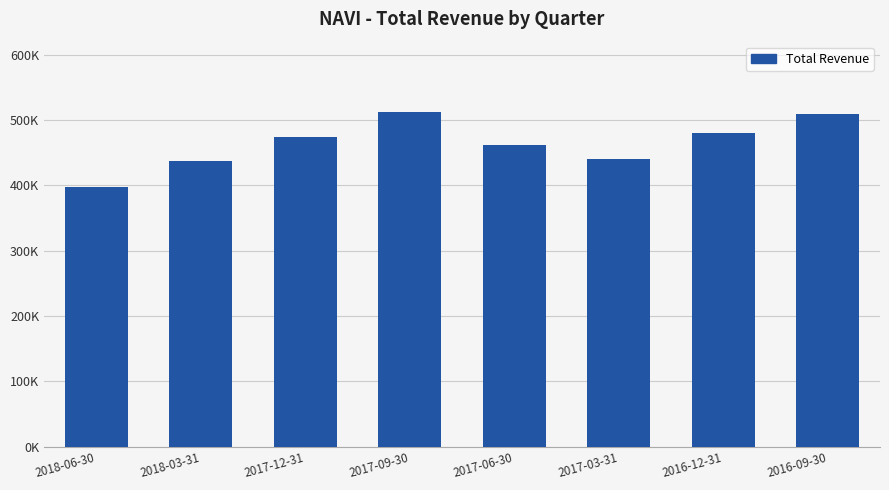

Does the chart contain stacked bars?

No